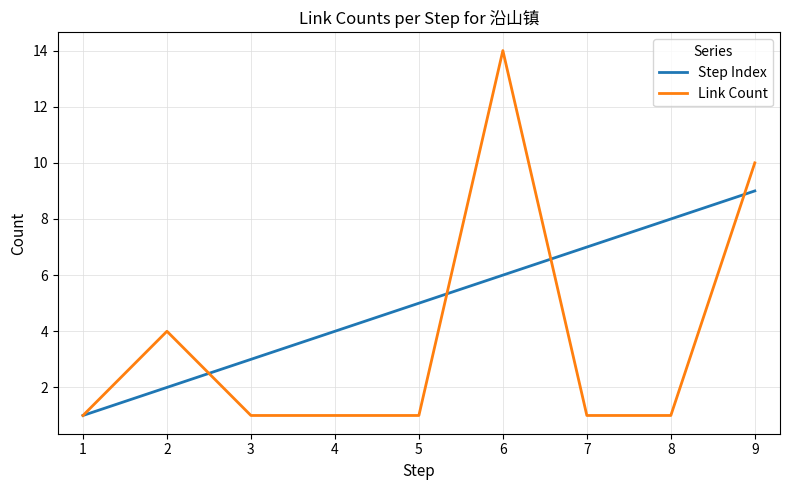

Which series has the widest spread of values?

Link Count